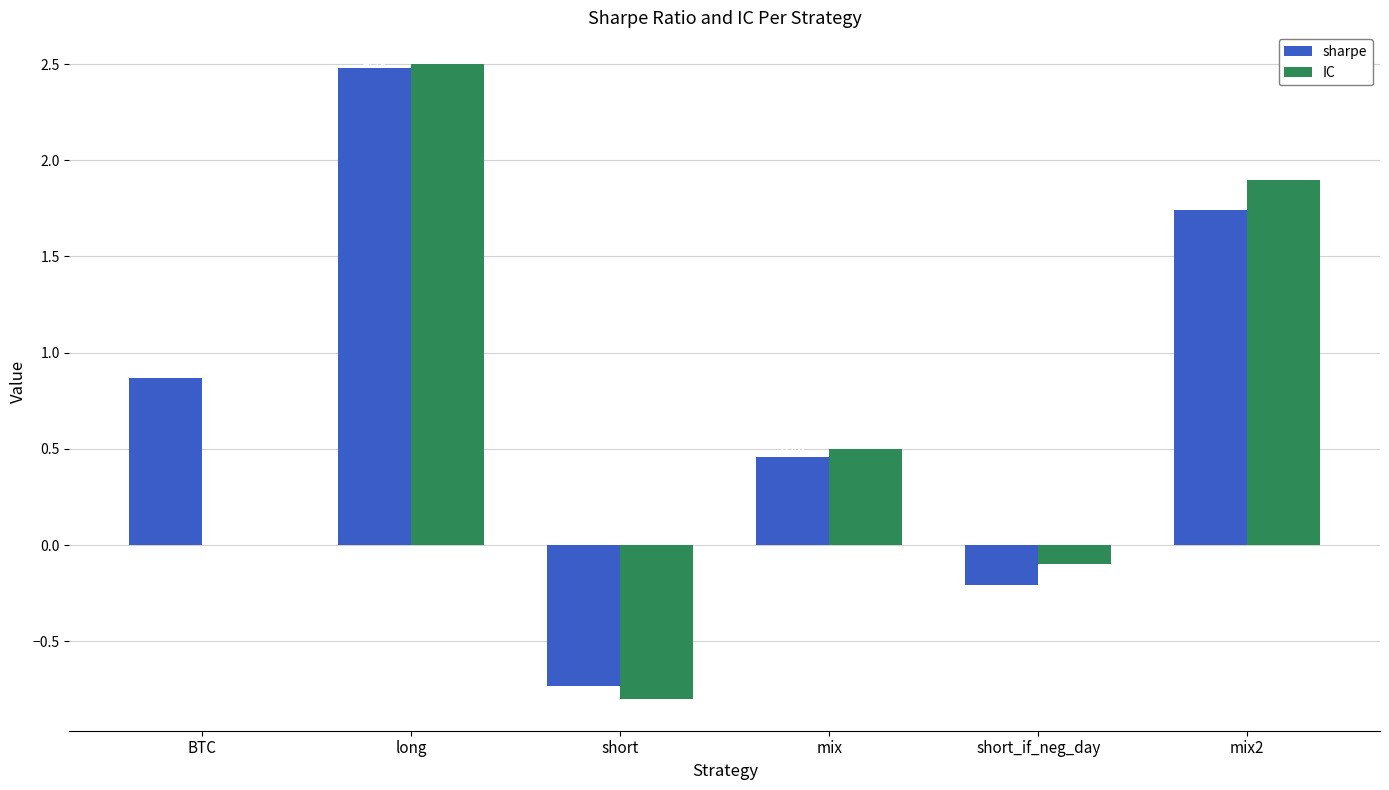

What is the sum of the IC values at BTC and mix?

0.5